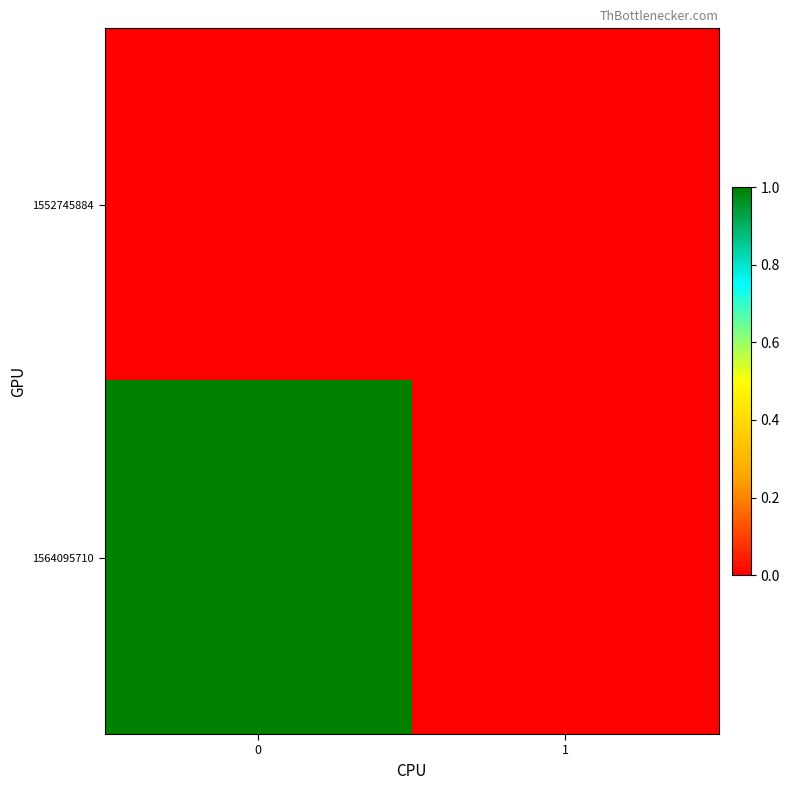

Which series changed the most between 0 and 1?

1564095710